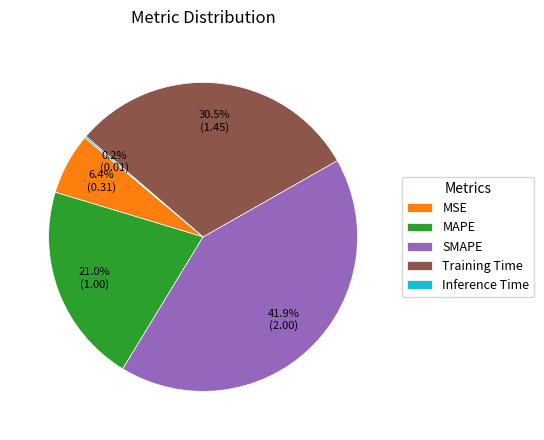

What is the largest slice in the pie chart?

SMAPE